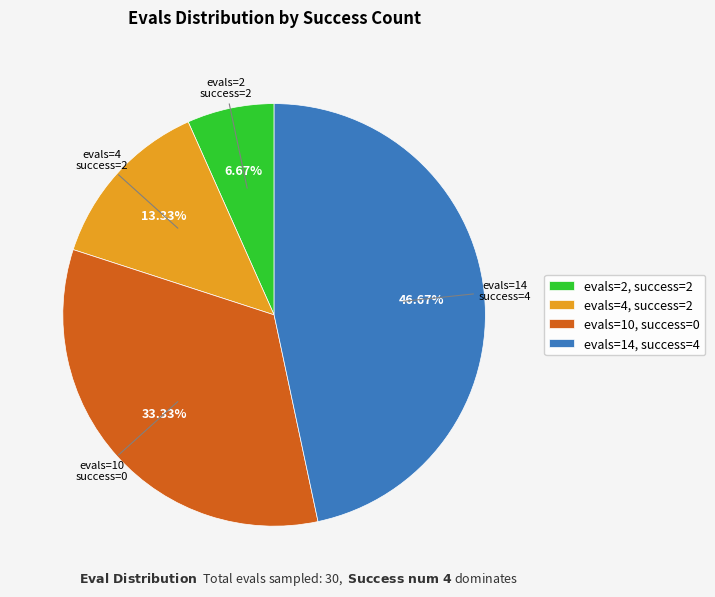

Rank the categories by value from highest to lowest.

evals=14, success=4, evals=10, success=0, evals=4, success=2, evals=2, success=2